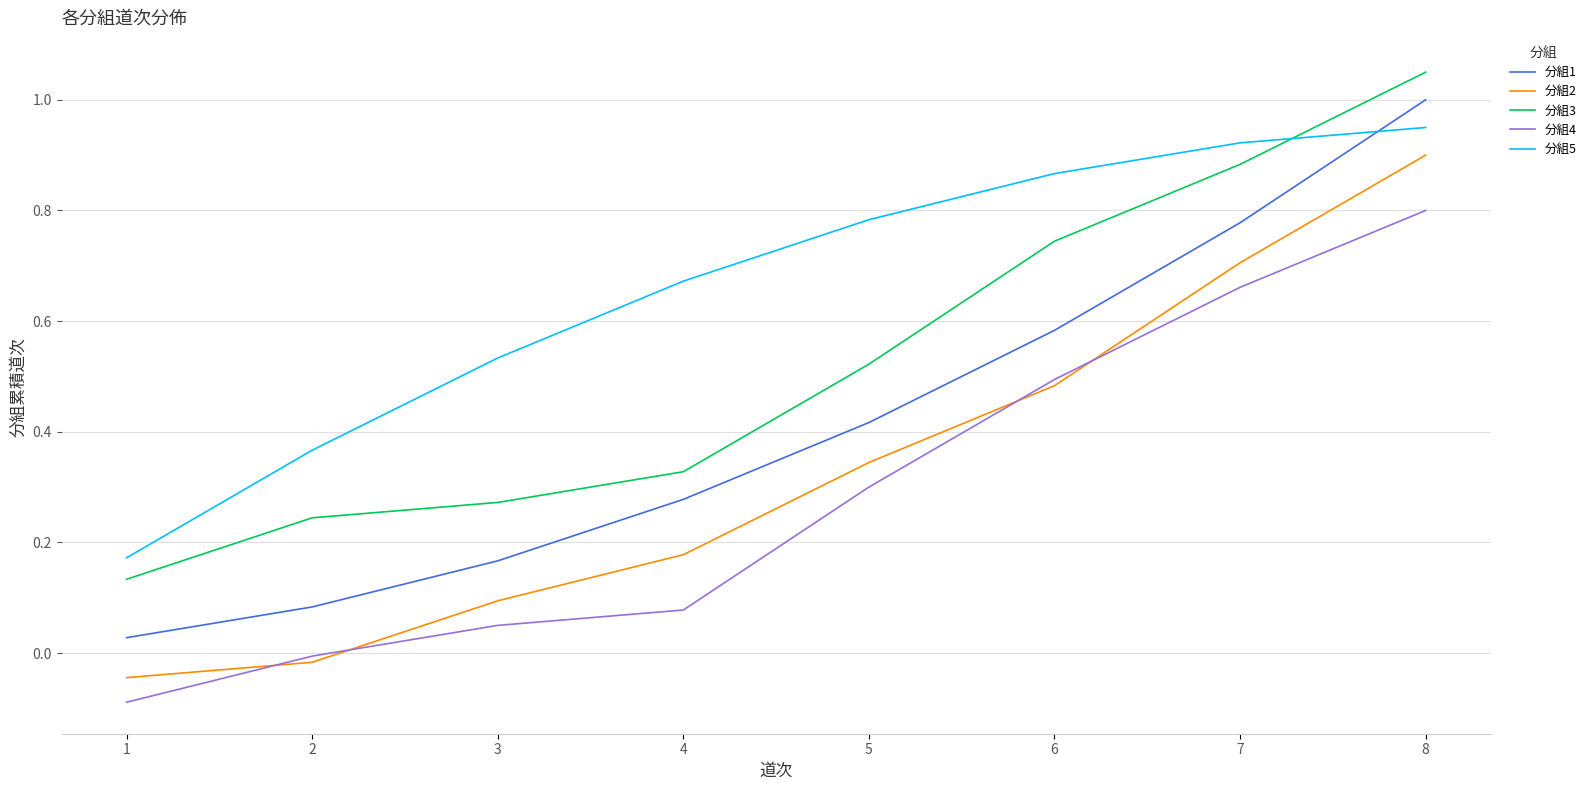

Which series has the widest spread of values?

分組1